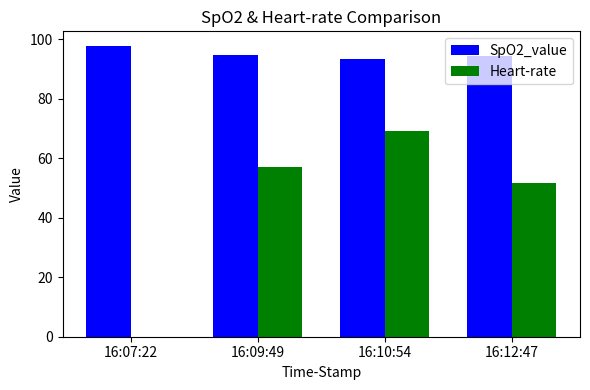

What value does the Heart-rate series have at 16:09:49?

57.2